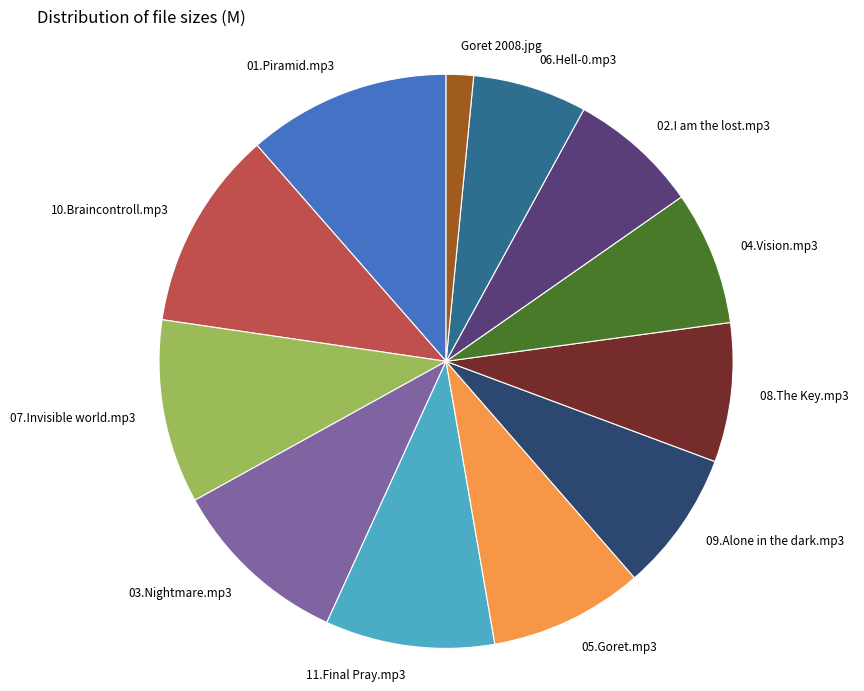

How many slices are in this pie chart?

12